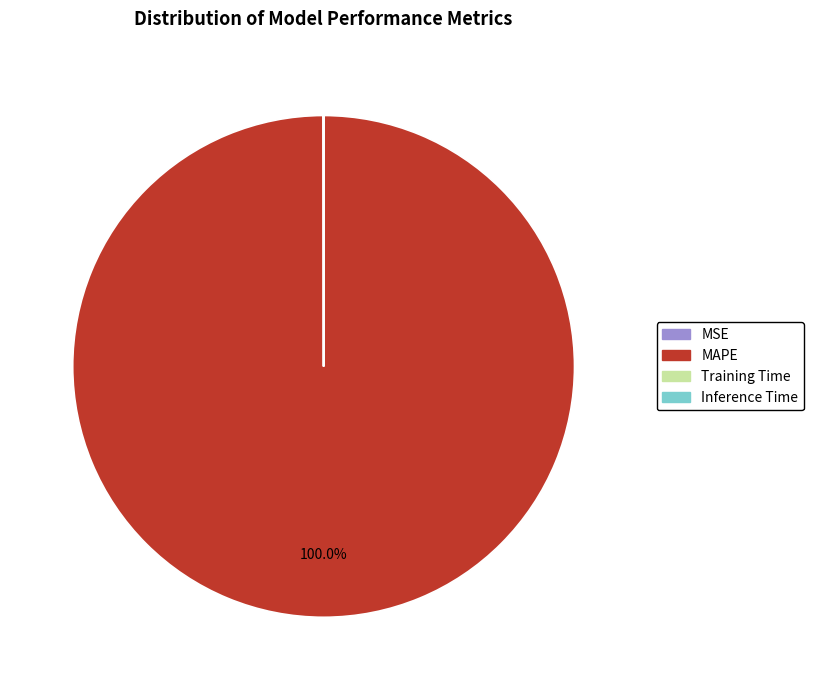

Does MAPE represent more than half of the total?

Yes